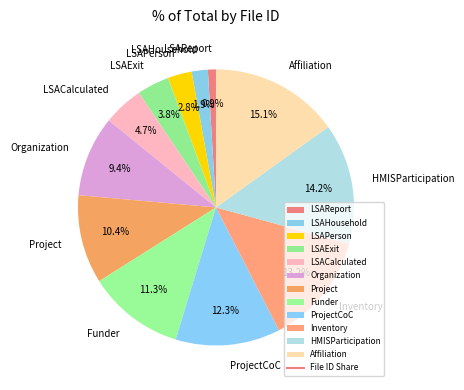

To the nearest percent, what is the difference between the largest and smallest slice percentages?

14%